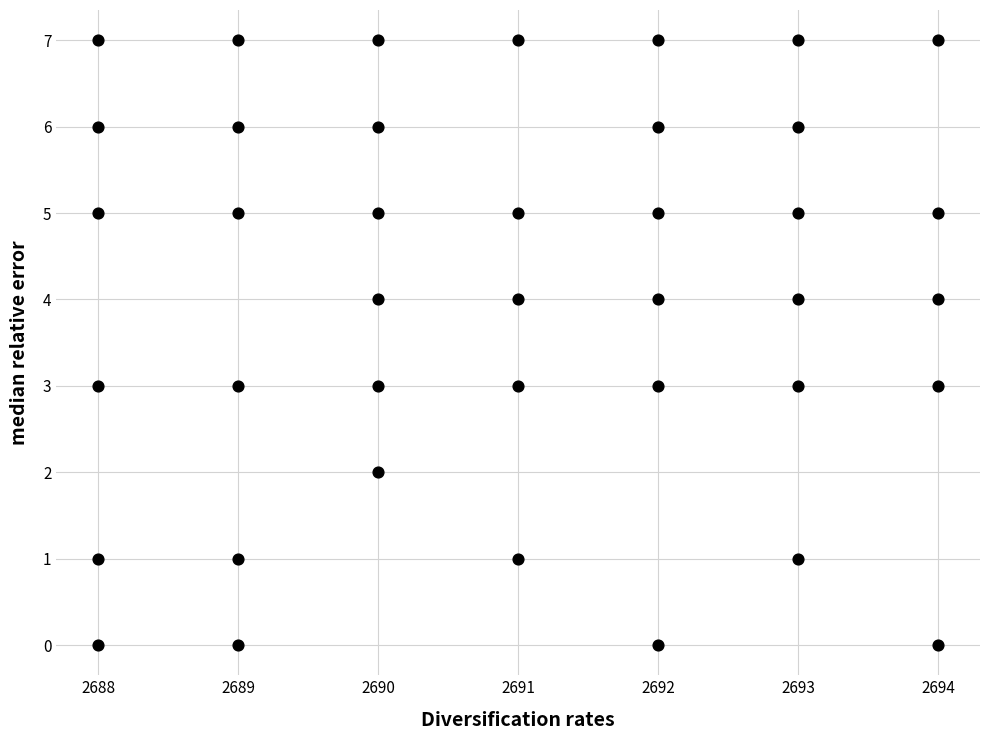

What is the range of X values (max minus min)?

6